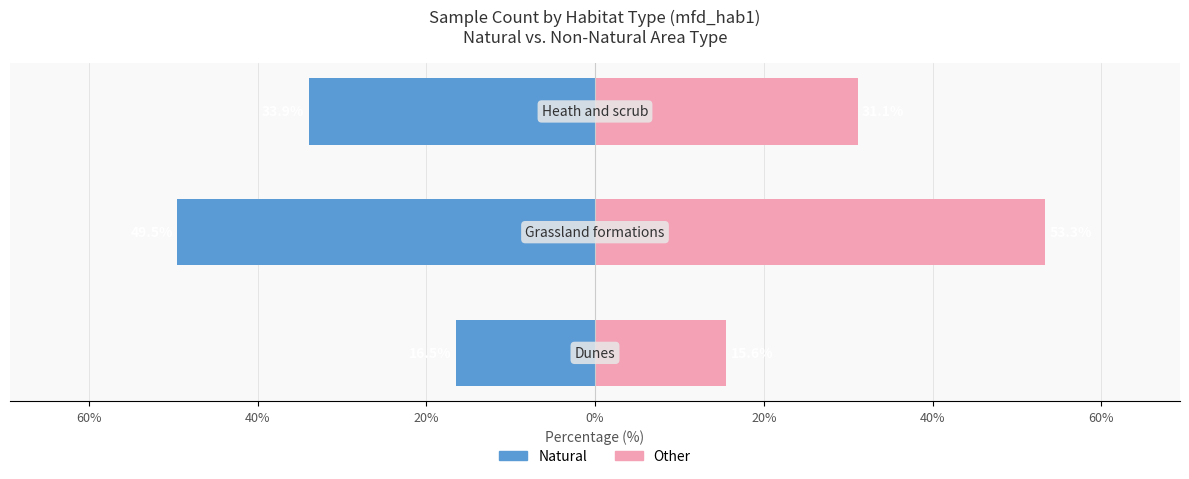

The Natural series shows -22.1 at 40%. True or false?

False